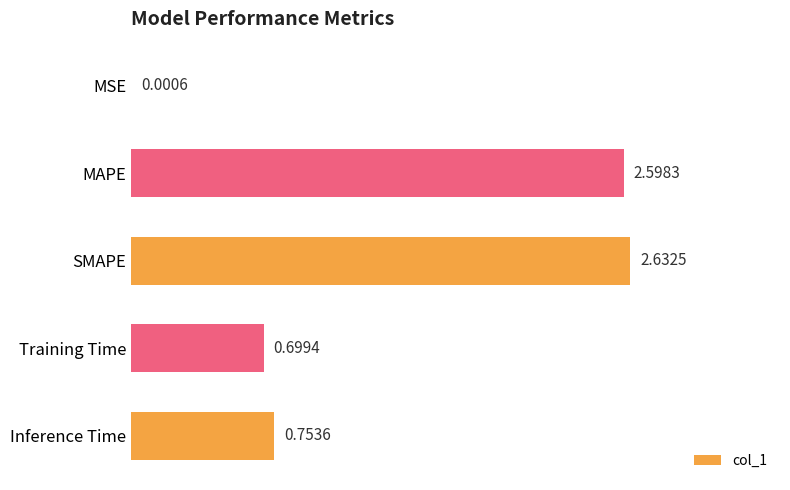

What is the sum of the values at Inference Time and MAPE?

3.4